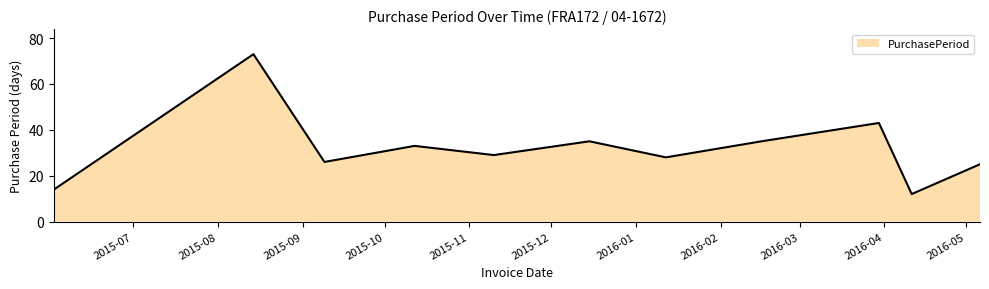

What is the smallest value displayed?

12